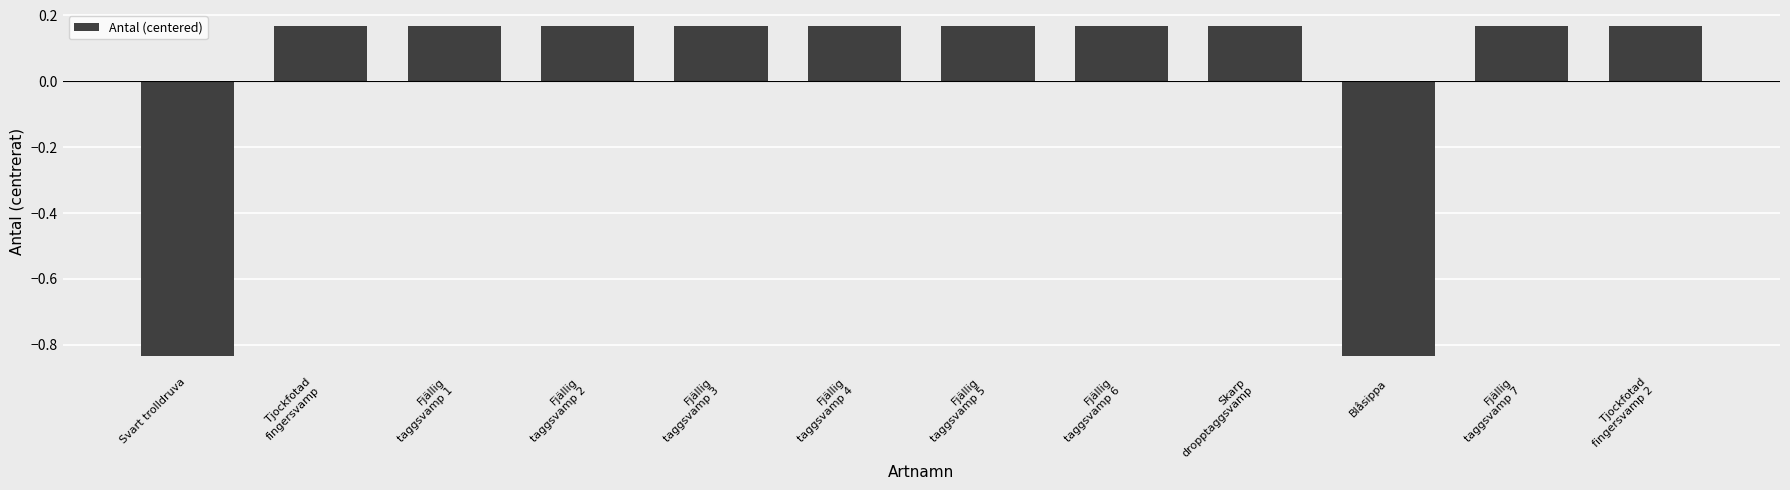

How many series are shown in this chart?

1